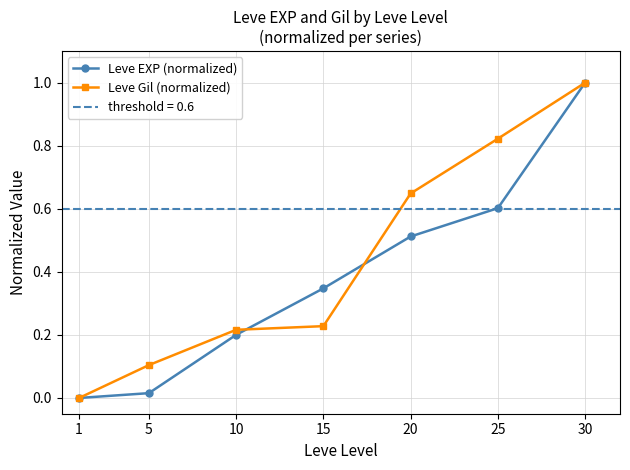

How many Leve Gil (normalized) values are between 0 and 1?

7